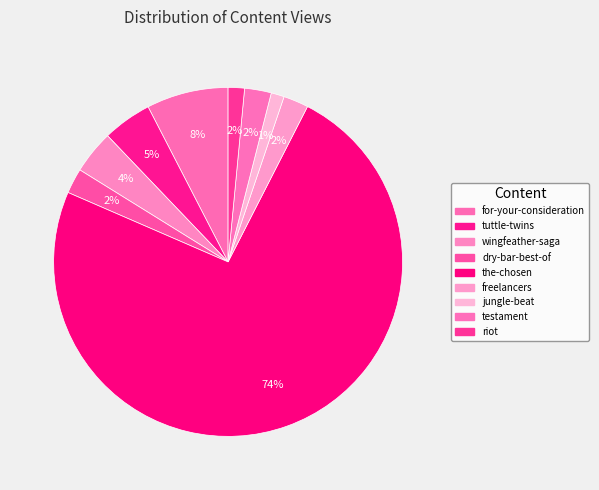

Do wingfeather-saga and for-your-consideration together represent more than half of the pie?

No